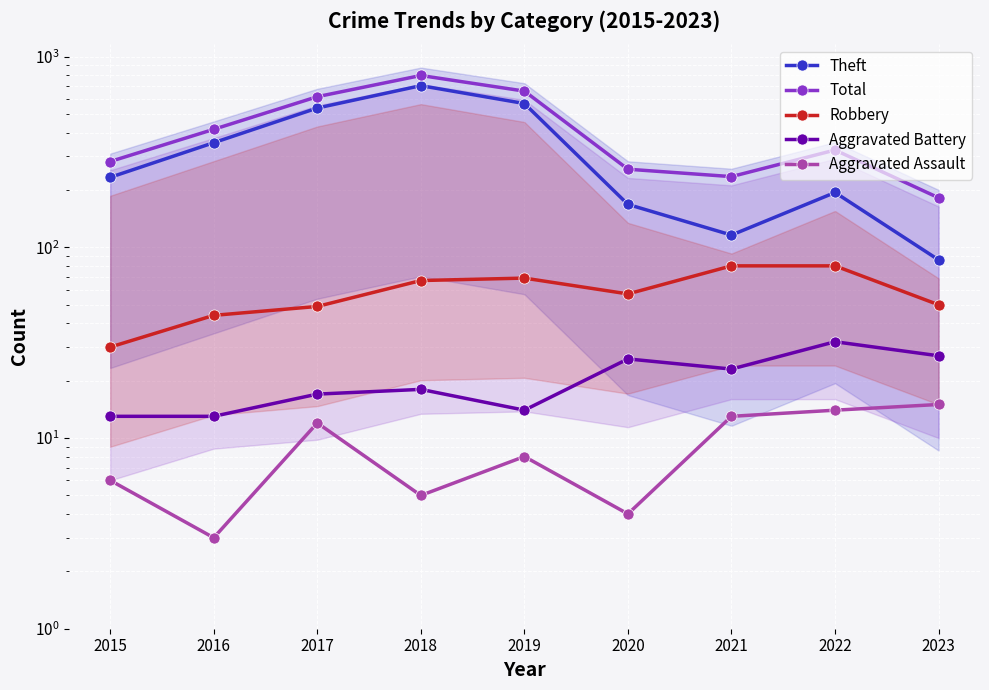

True or false: Robbery has a value of 22 at 2020.

False